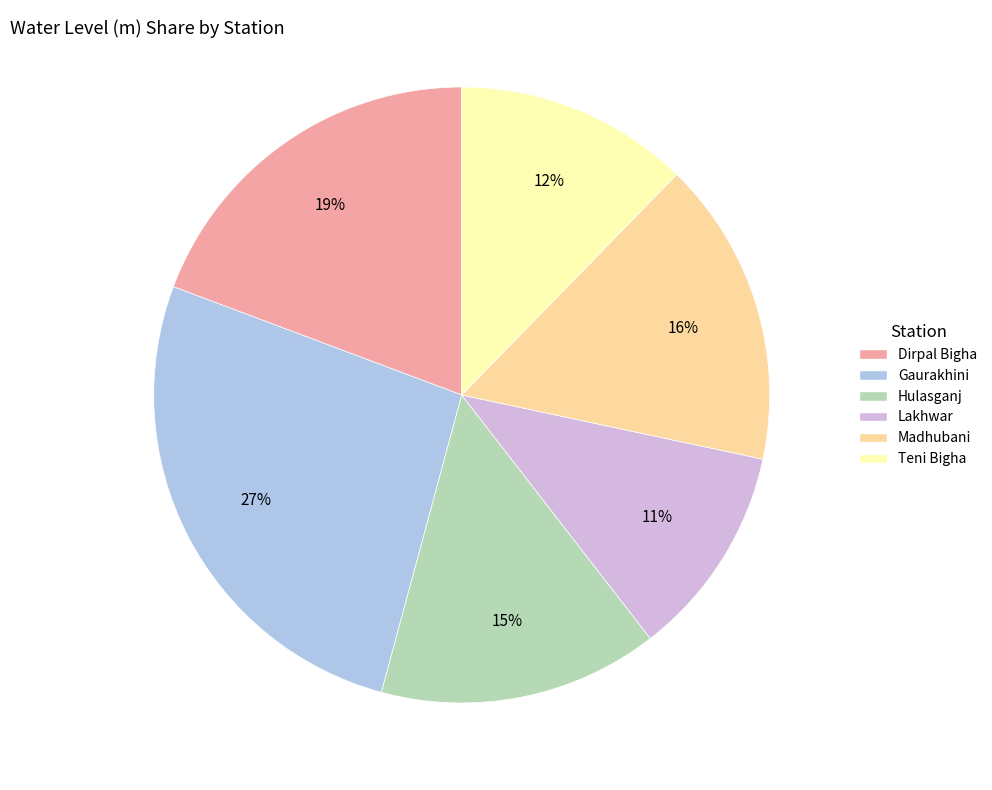

To the nearest percent, what is the combined percentage of Dirpal Bigha and Madhubani?

35%